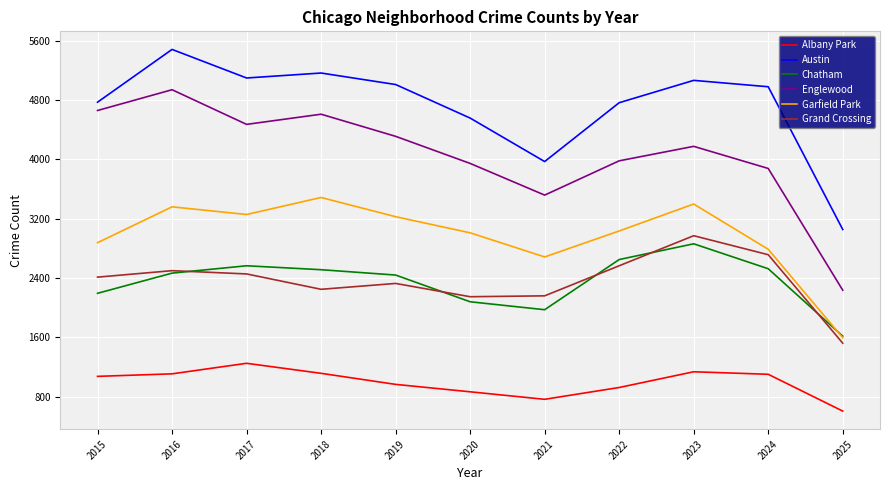

Which category has the lowest value across all series?

2025